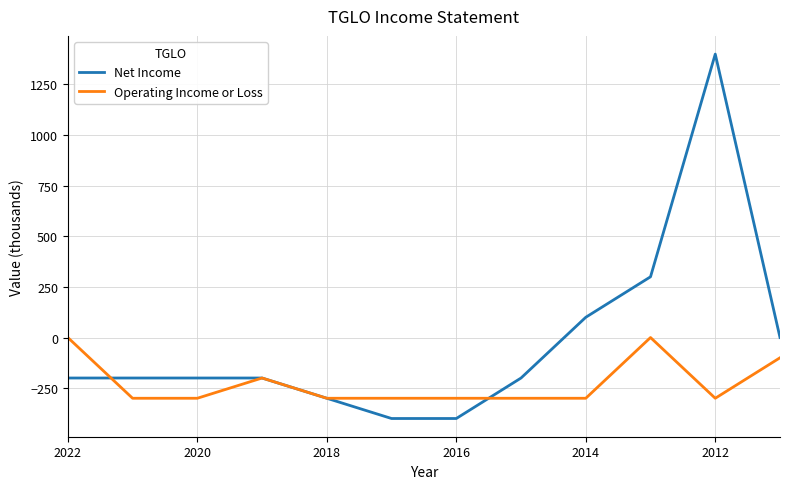

At 2012, list the series in order from largest to smallest.

Net Income, Operating Income or Loss